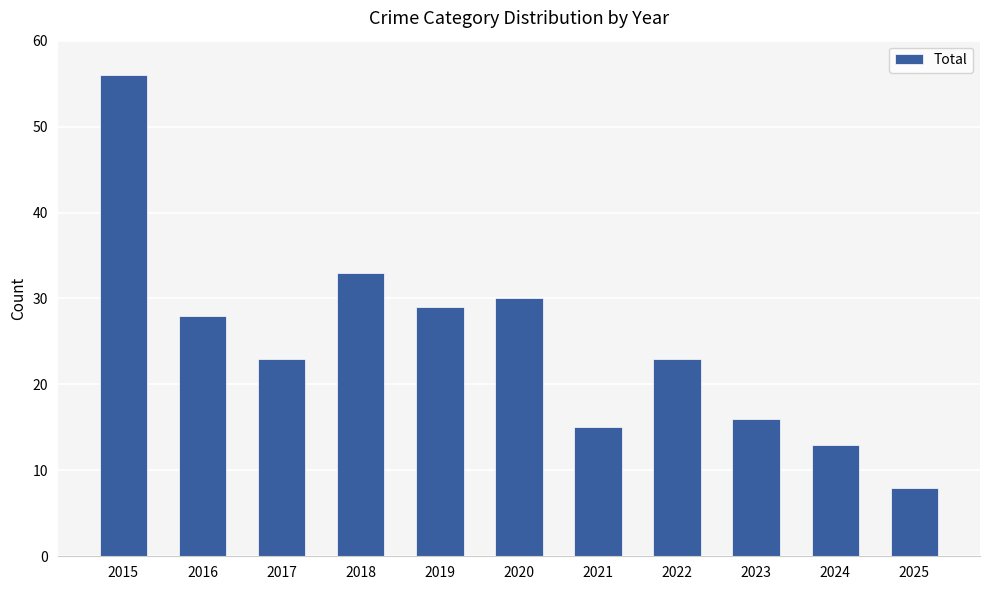

What is the smallest value displayed?

8